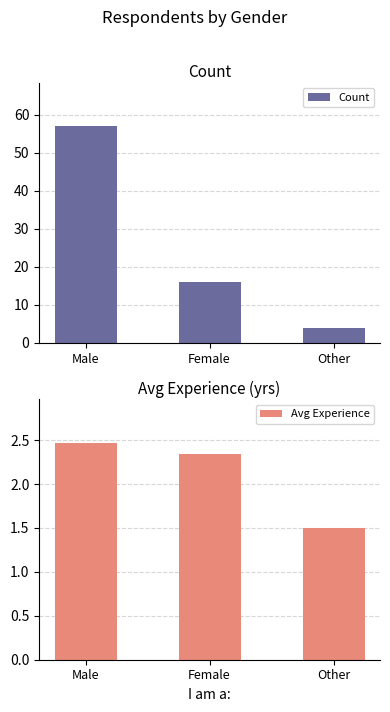

The value of Count at Other is 1.7. True or false?

False